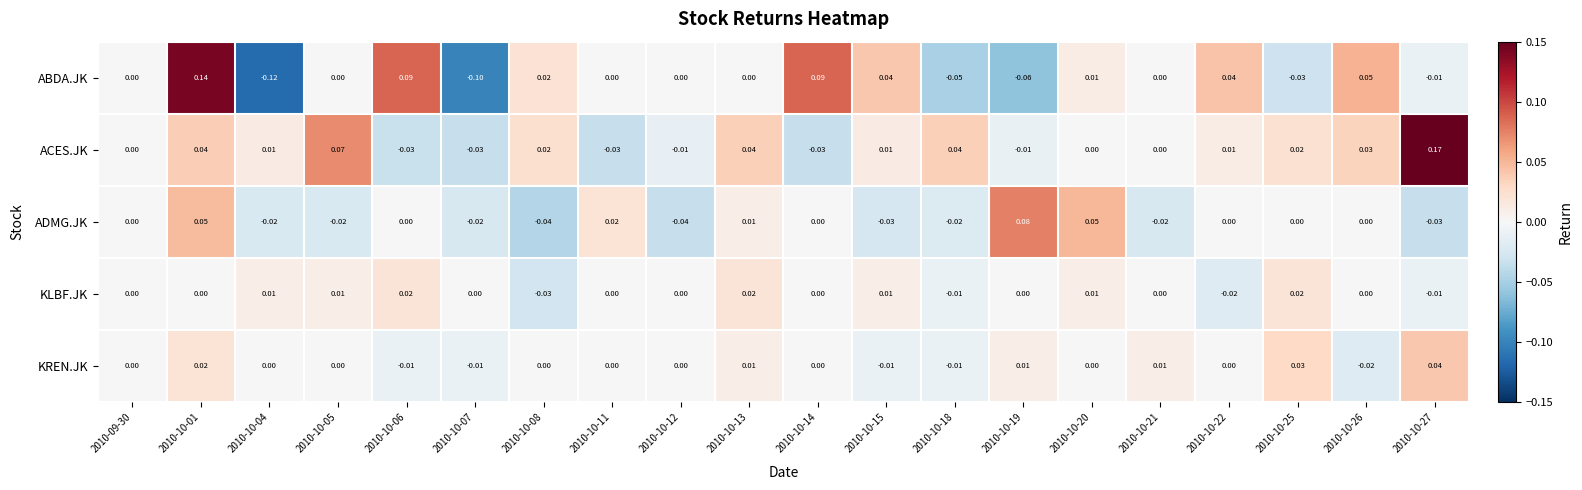

Which series changed the most between 2010-10-08 and 2010-10-19?

ADMG.JK